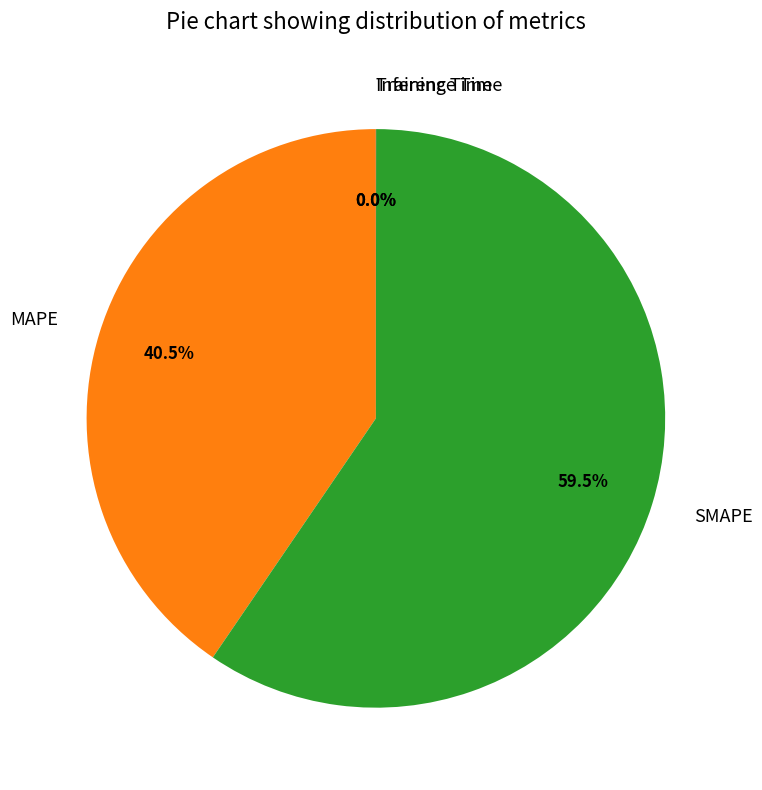

To the nearest percent, what is the difference between the largest and smallest slice percentages?

60%